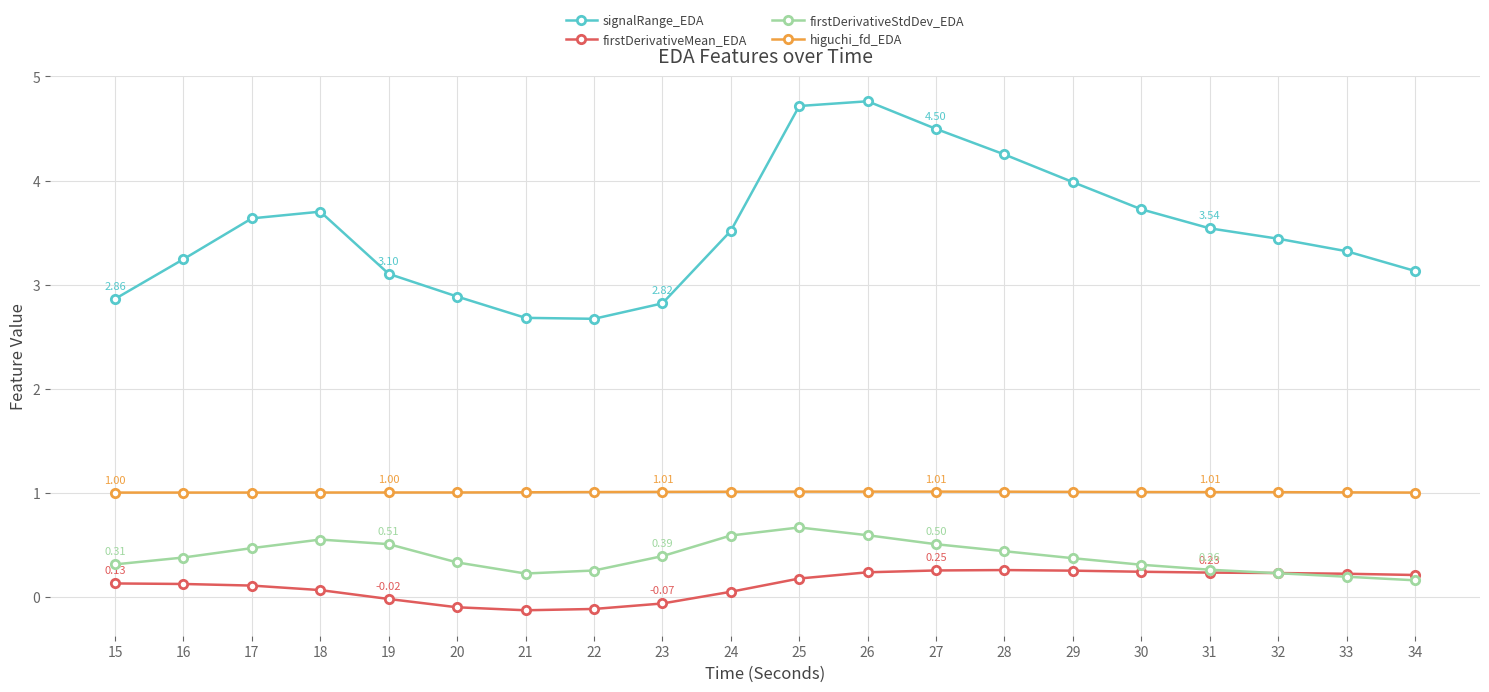

True or false: signalRange_EDA has a value of 8.2 at 26.

False